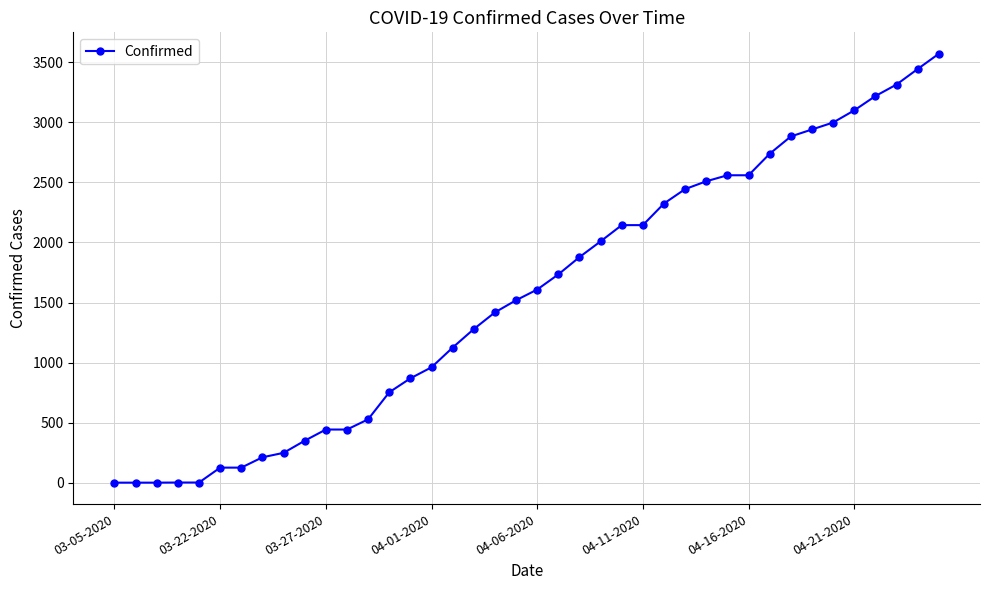

What is the difference between the maximum and second lowest values?

3569